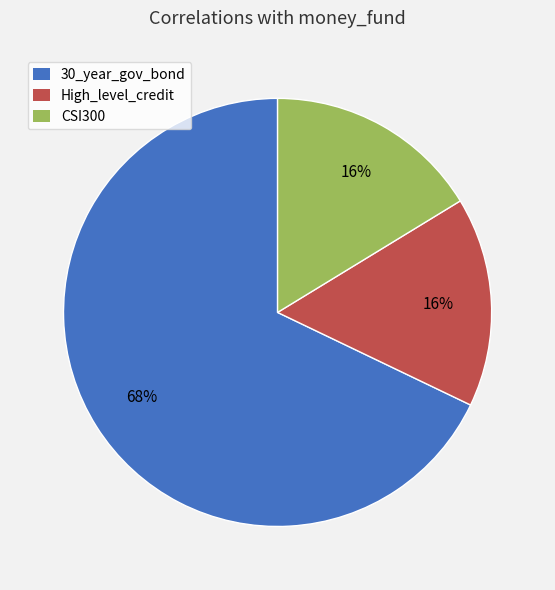

True or false: 30_year_gov_bond accounts for 83% of the total.

False